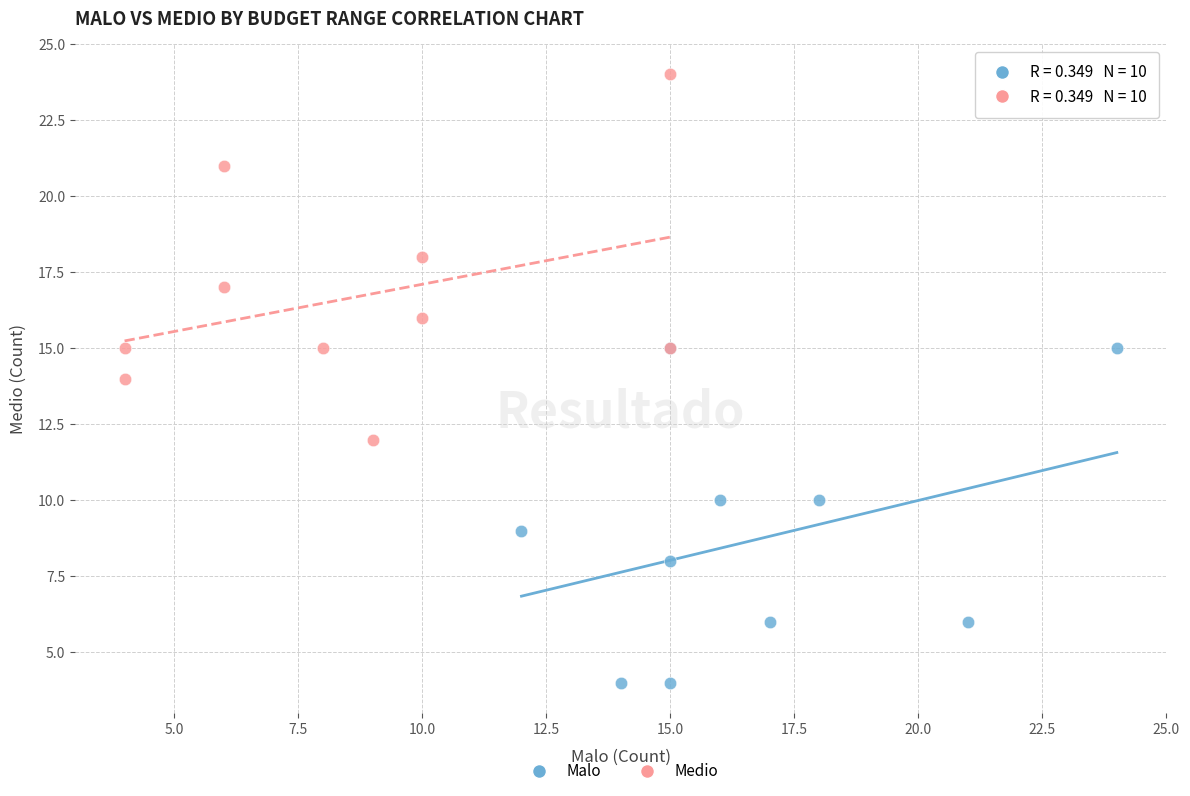

Which series reaches the minimum Y coordinate?

Malo